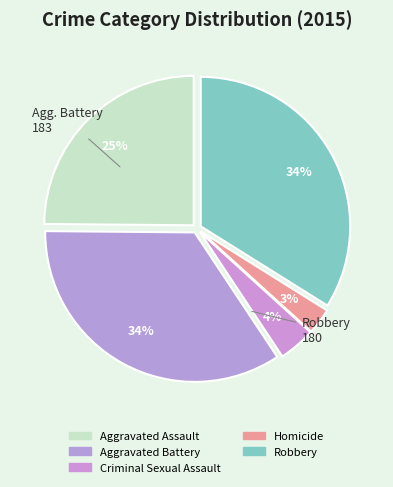

The Criminal Sexual Assault slice represents 4% of the pie. True or false?

True